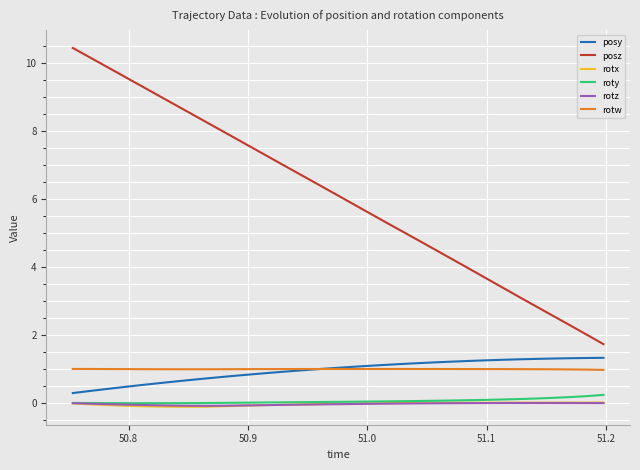

Which series has the widest spread of values?

posz